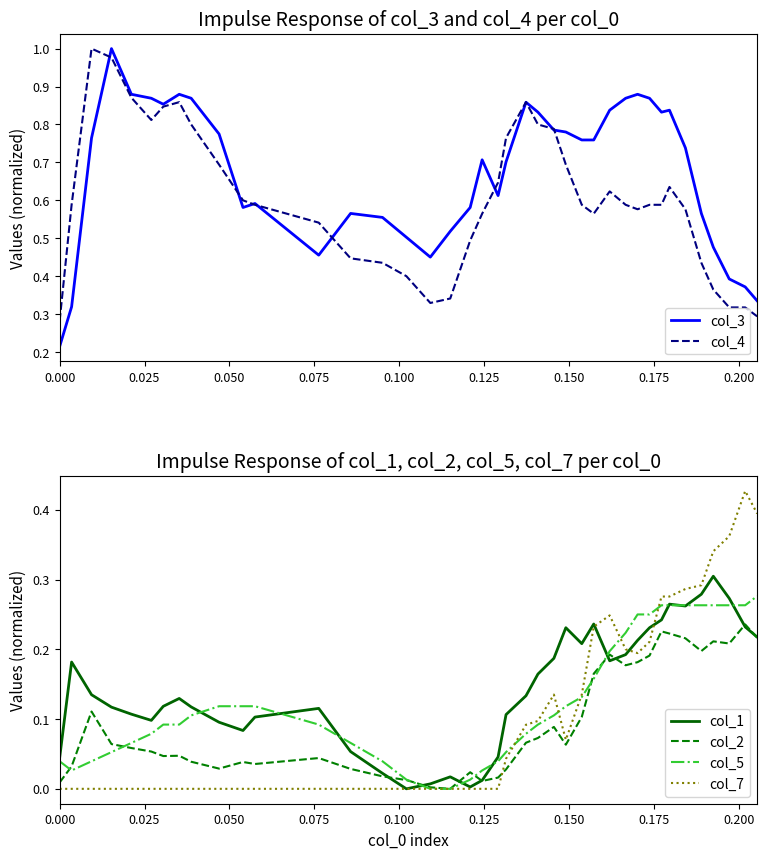

Is the value of col_1 at 17 greater than the value of col_2 at 26?

No